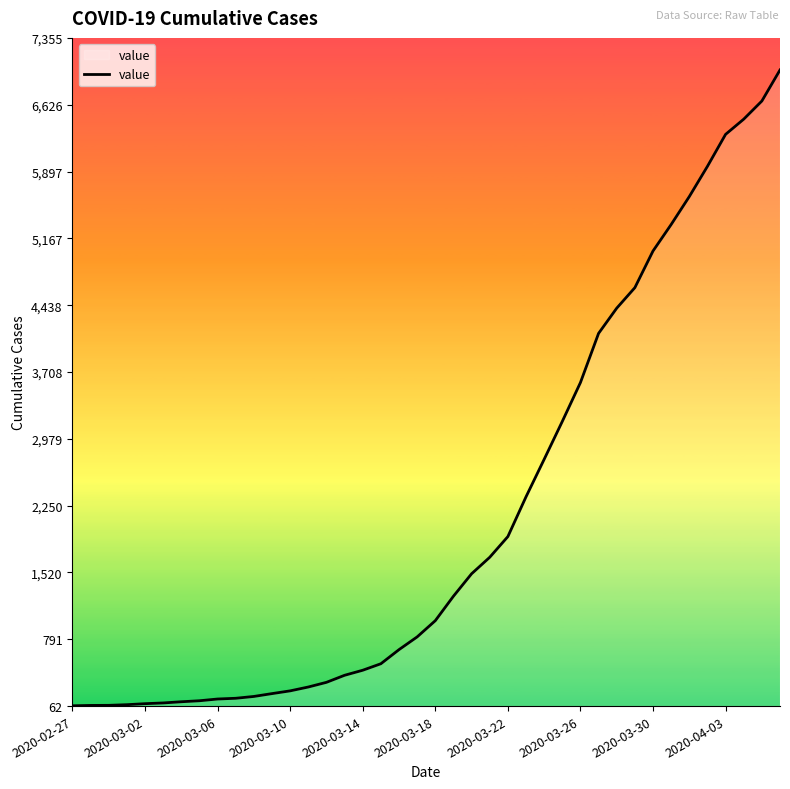

What is the difference between the maximum and minimum values?

6940